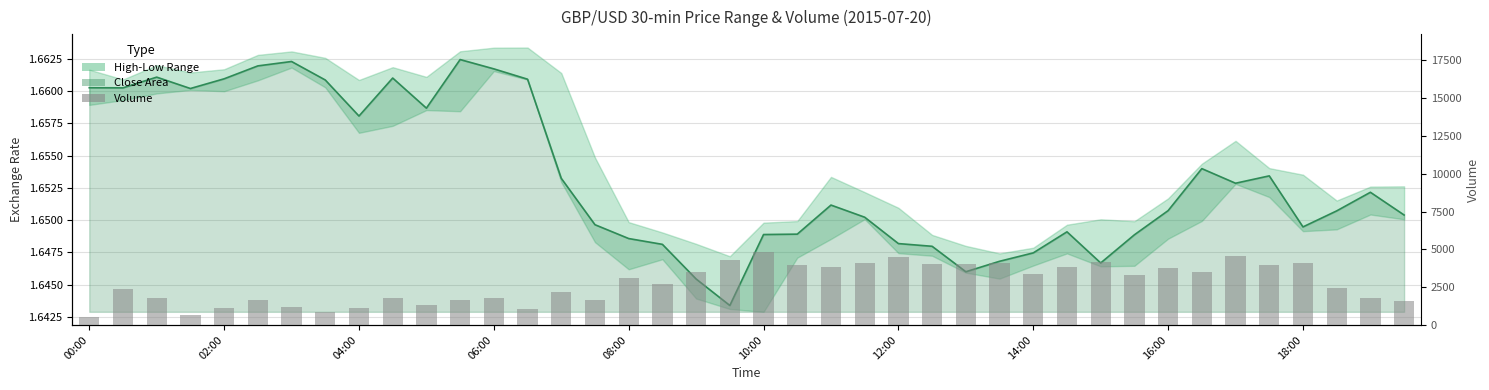

Which series has the largest range (max minus min)?

Volume